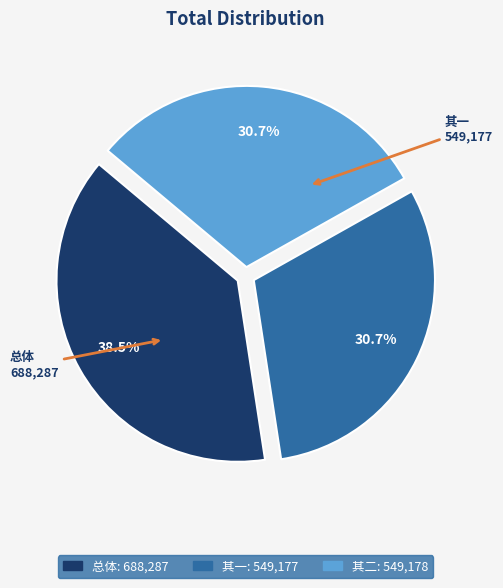

Is there any slice that represents more than half of the pie?

No